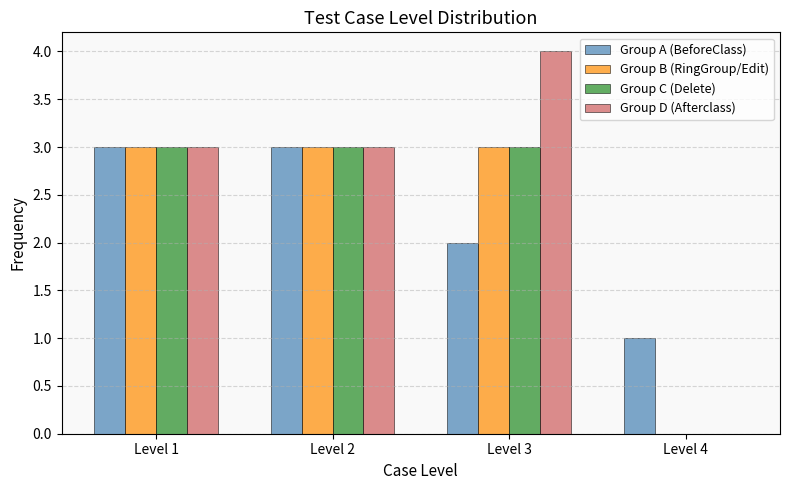

Reading left to right, list every range on the x-axis with the height of the bar of each series over it. The values are not printed on the chart, so give them approximately, as read against the axis.

0.5 to 1.5: Group A (BeforeClass)=3	Group B (RingGroup/Edit)=3	Group C (Delete)=3	Group D (Afterclass)=3
1.5 to 2.5: Group A (BeforeClass)=3	Group B (RingGroup/Edit)=3	Group C (Delete)=3	Group D (Afterclass)=3
2.5 to 3.5: Group A (BeforeClass)=2	Group B (RingGroup/Edit)=3	Group C (Delete)=3	Group D (Afterclass)=4
3.5 to 4.5: Group A (BeforeClass)=1	Group B (RingGroup/Edit)=0	Group C (Delete)=0	Group D (Afterclass)=0